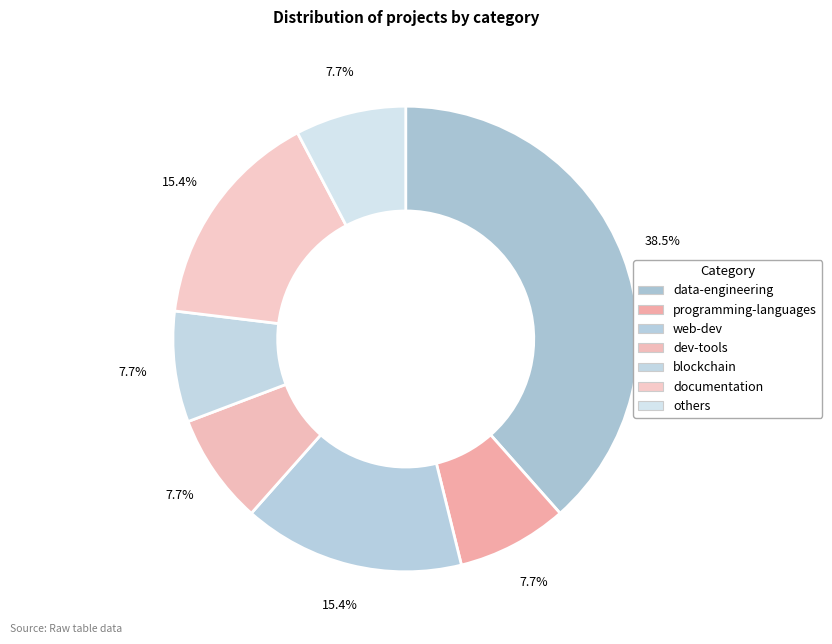

How many slices are in this pie chart?

7